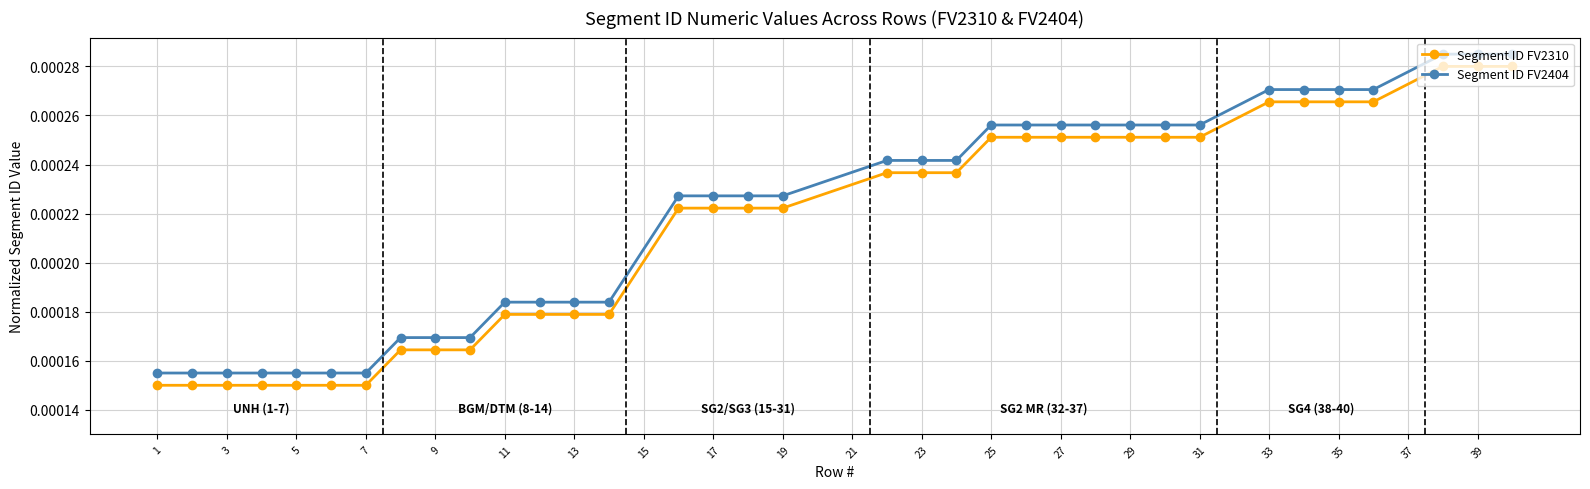

True or false: Segment ID FV2310 and Segment ID FV2404 intersect in this chart.

False